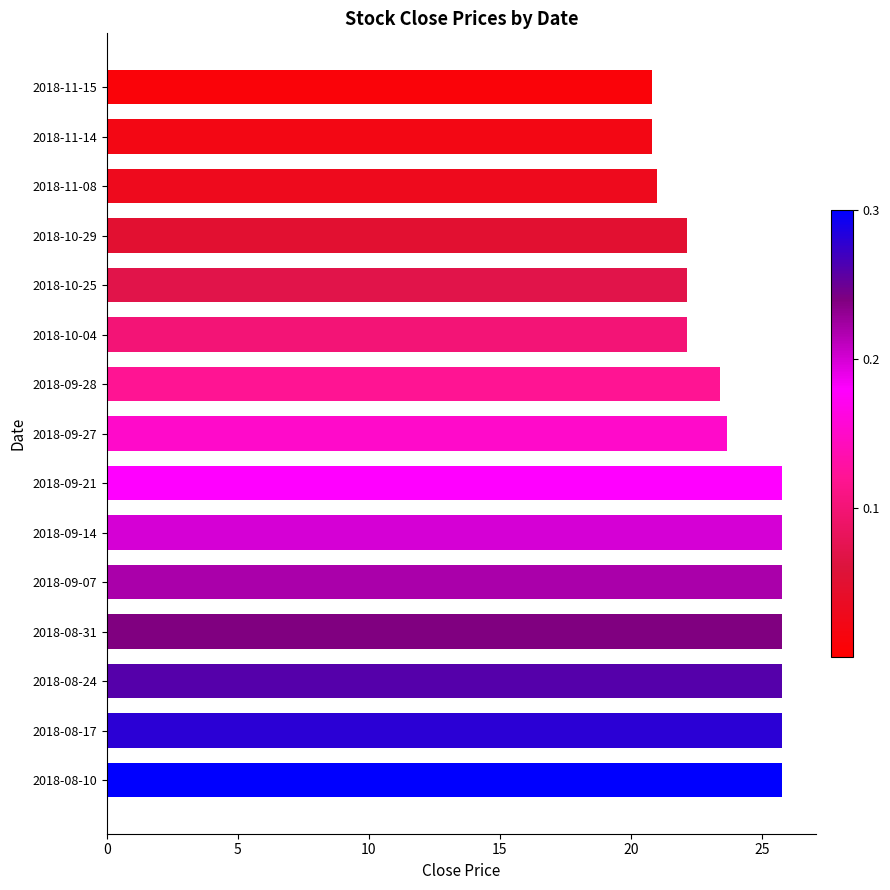

What is the difference between the maximum and minimum values?

5.0